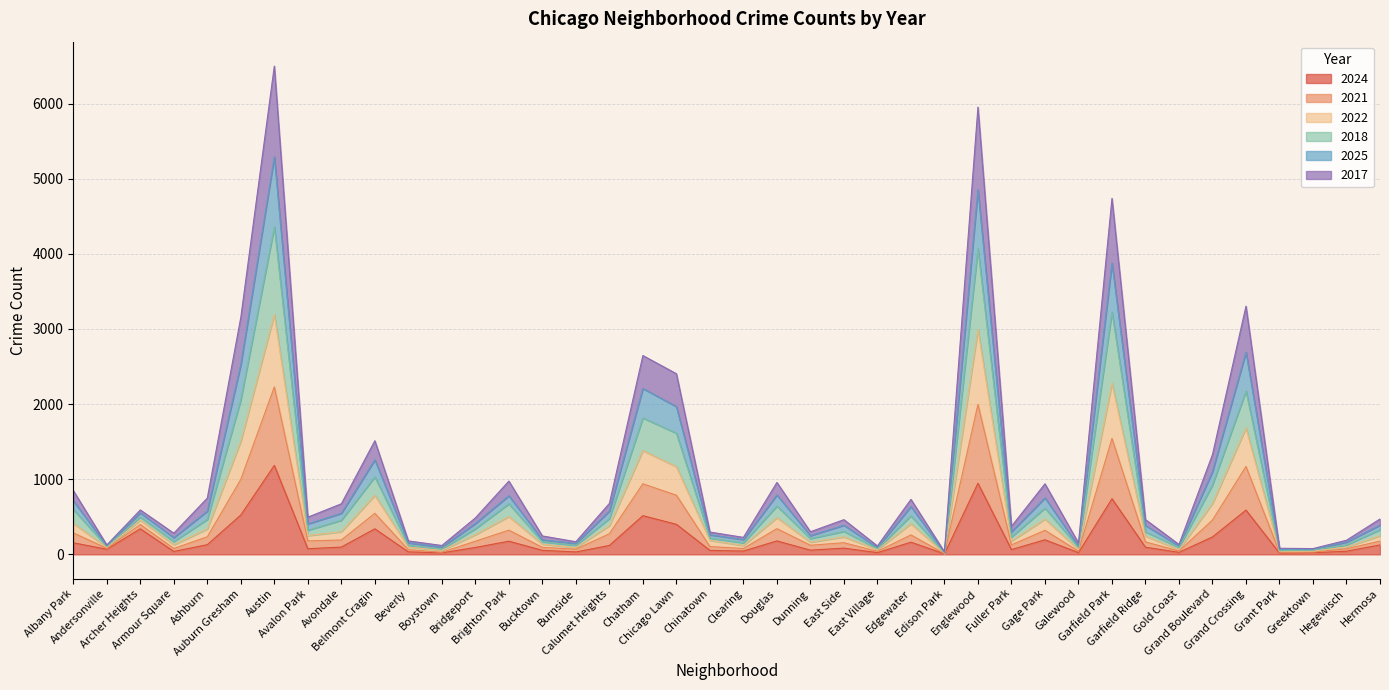

Rank the categories by 2017 value from highest to lowest.

Austin, Englewood, Garfield Park, Grand Crossing, Auburn Gresham, Chatham, Chicago Lawn, Belmont Cragin, Grand Boulevard, Archer Heights, Douglas, Brighton Park, Gage Park, Albany Park, Calumet Heights, Edgewater, Ashburn, Avondale, Avalon Park, Hermosa, Bridgeport, Garfield Ridge, East Side, Fuller Park, Dunning, Chinatown, Bucktown, Andersonville, Armour Square, Clearing, Hegewisch, Burnside, Beverly, Gold Coast, Galewood, East Village, Greektown, Boystown, Grant Park, Edison Park